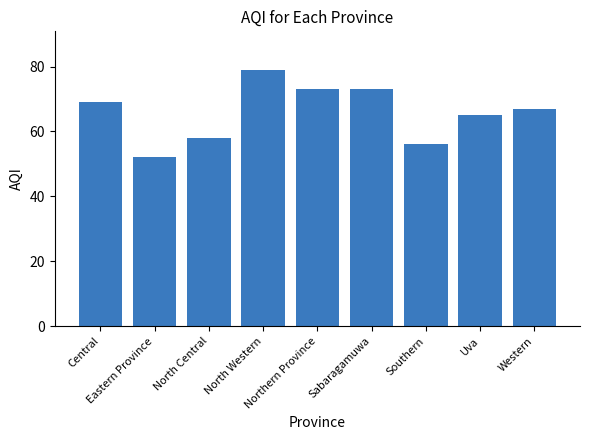

Reading left to right, what are all the values shown in this chart?

Central=69	Eastern Province=52	North Central=58	North Western=79	Northern Province=73	Sabaragamuwa=73	Southern=56	Uva=65	Western=67